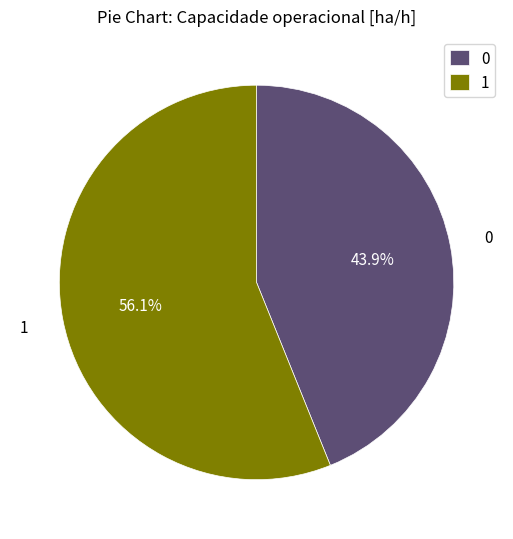

Does any single category account for the majority?

Yes